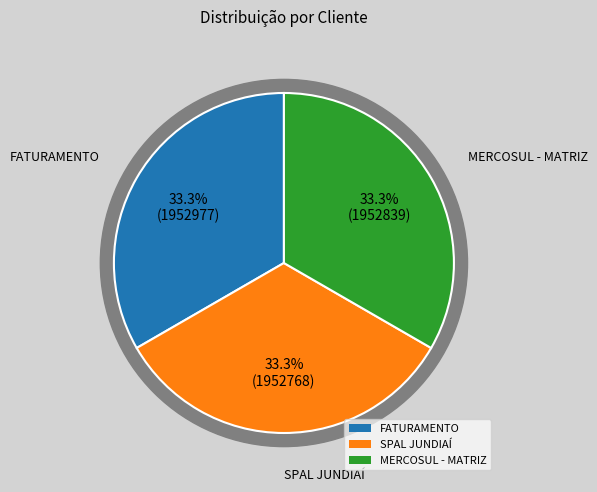

What percentage do FATURAMENTO and SPAL JUNDIAÍ together represent?

66.7%